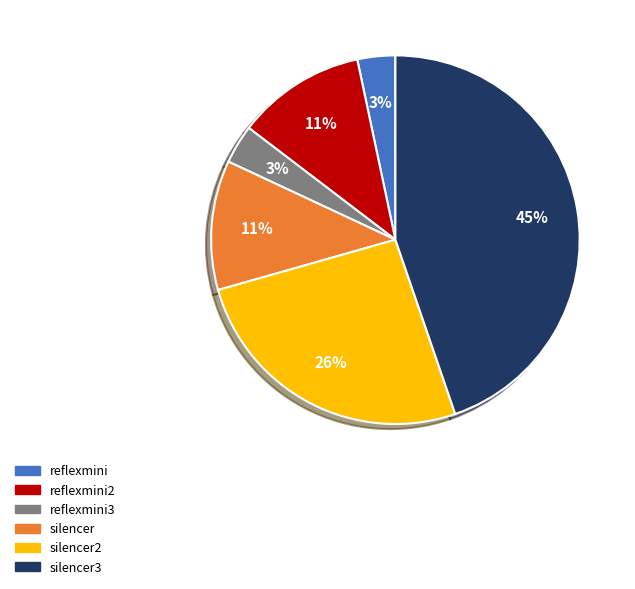

To the nearest percent, what is the difference between the largest and smallest slice percentages?

41%